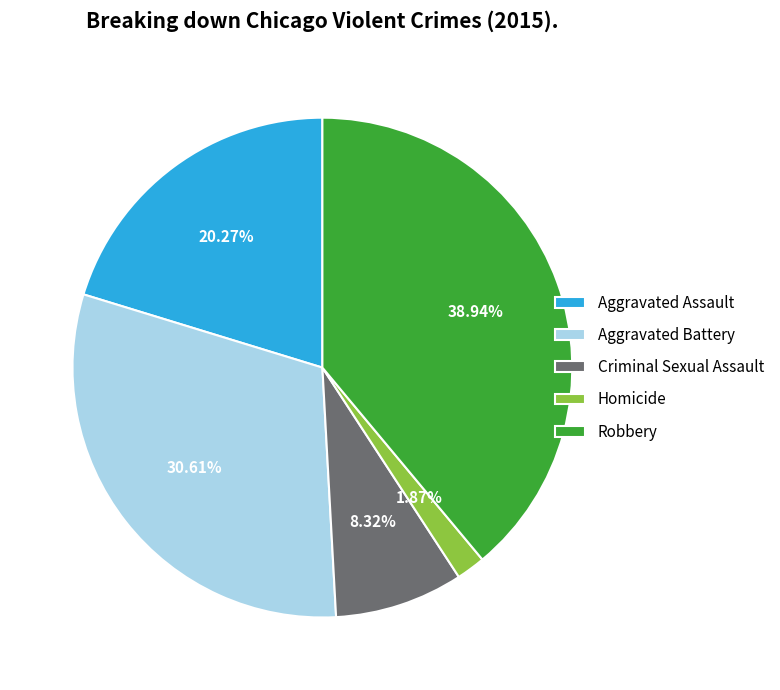

What is the ratio of the value at Aggravated Battery to the value at Aggravated Assault?

1.5